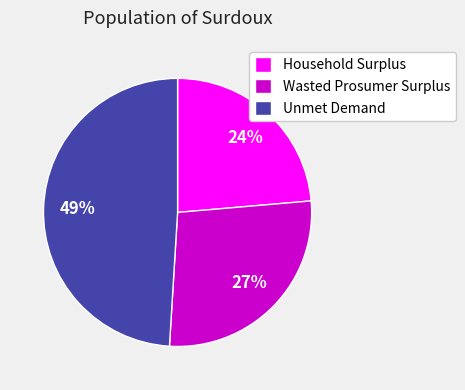

Which category has the smallest portion of the pie?

Household Surplus